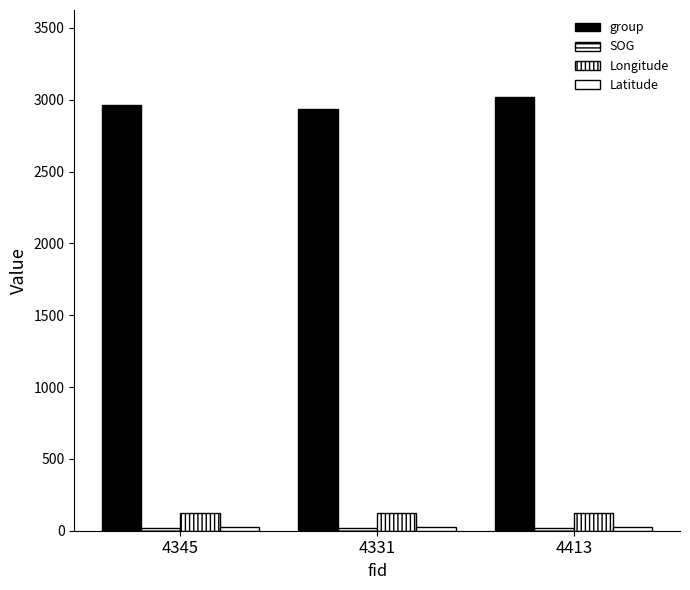

Which series changed the most between 4345 and 4331?

group